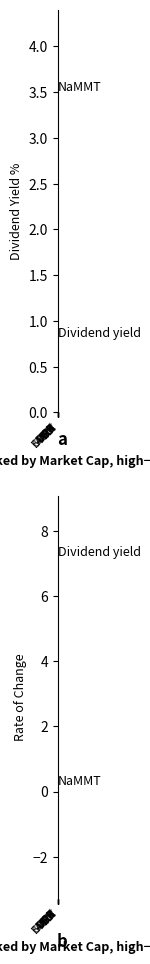

What is the average value of the Dividend yield series?

2.6